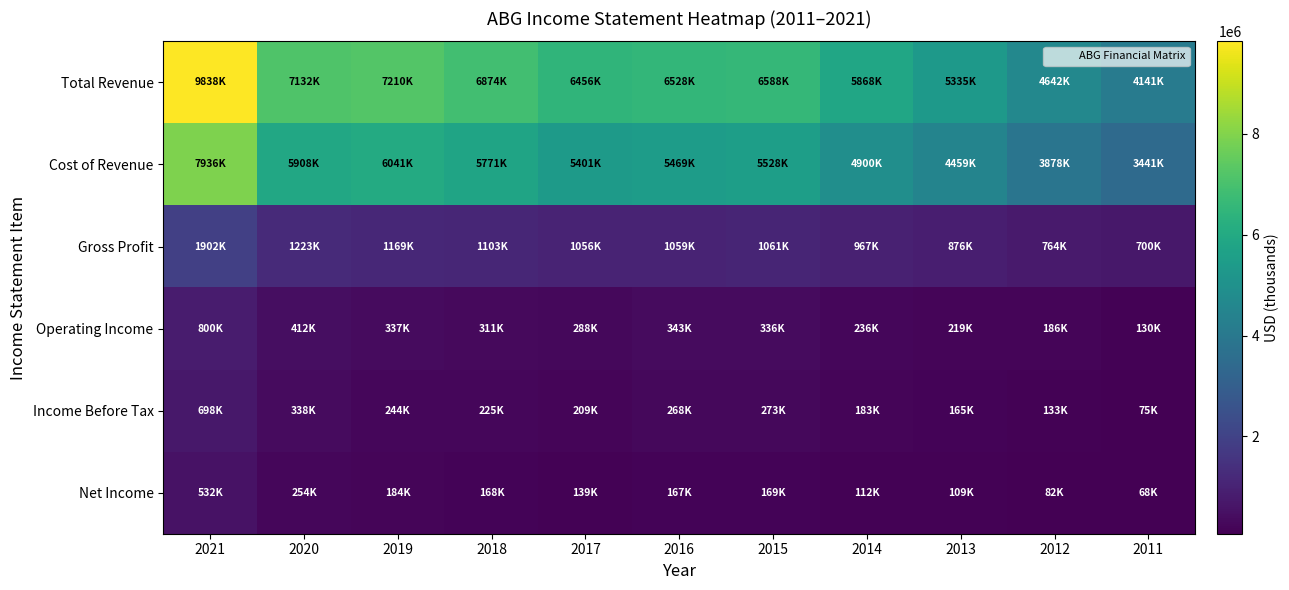

What is the smallest value displayed?

67900